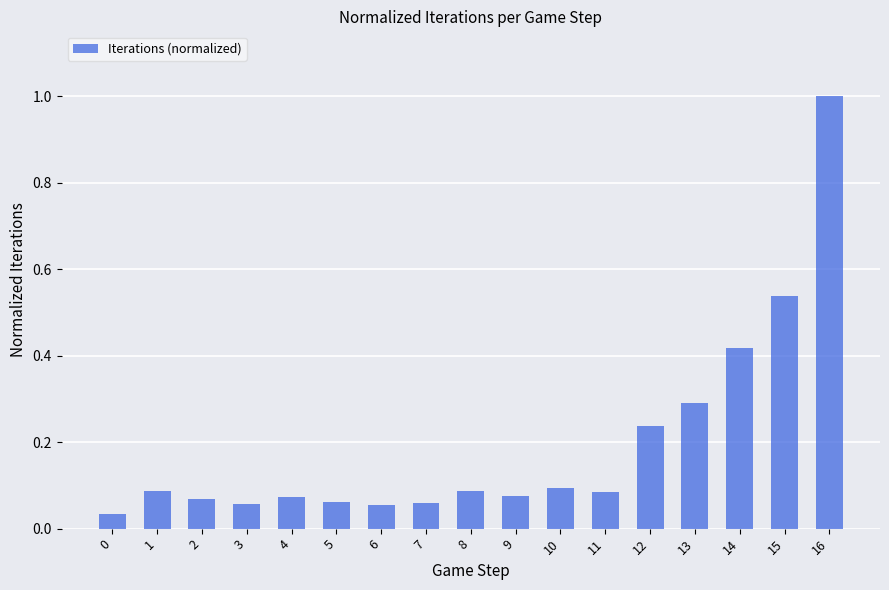

What is the maximum value shown in the chart?

1.0